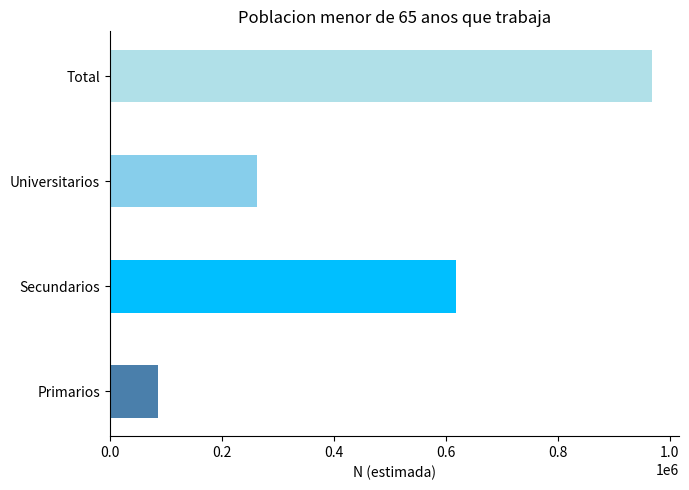

Where is the data nearest to the value 527205?

Secundarios